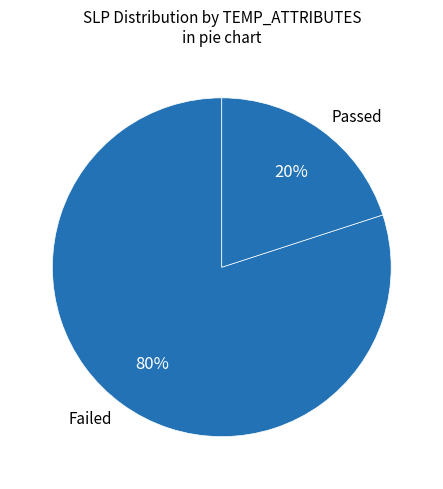

Which slice is the largest?

Failed